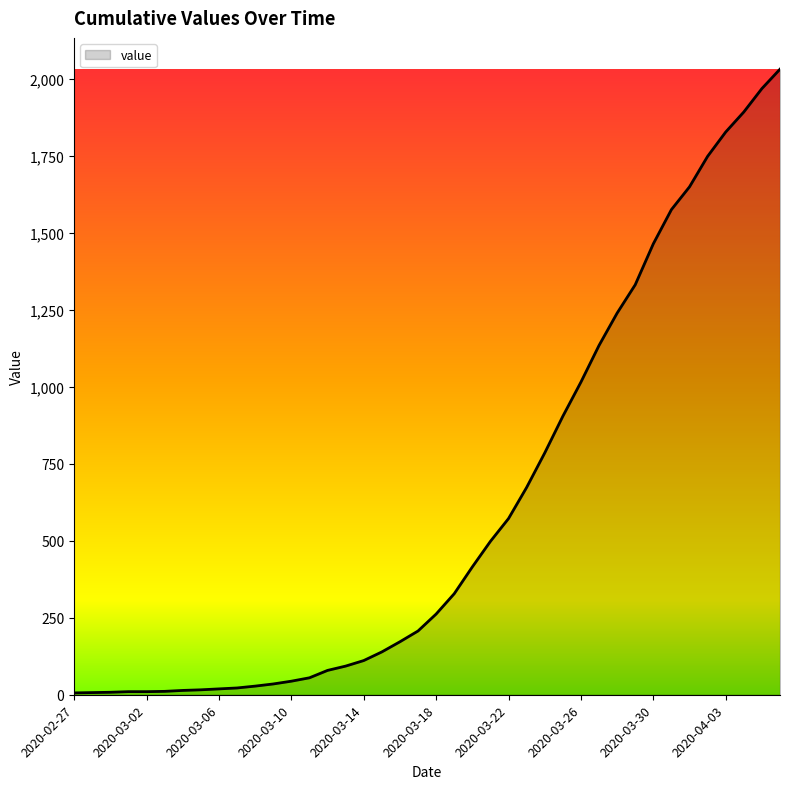

What is the difference between the maximum and minimum values?

2025